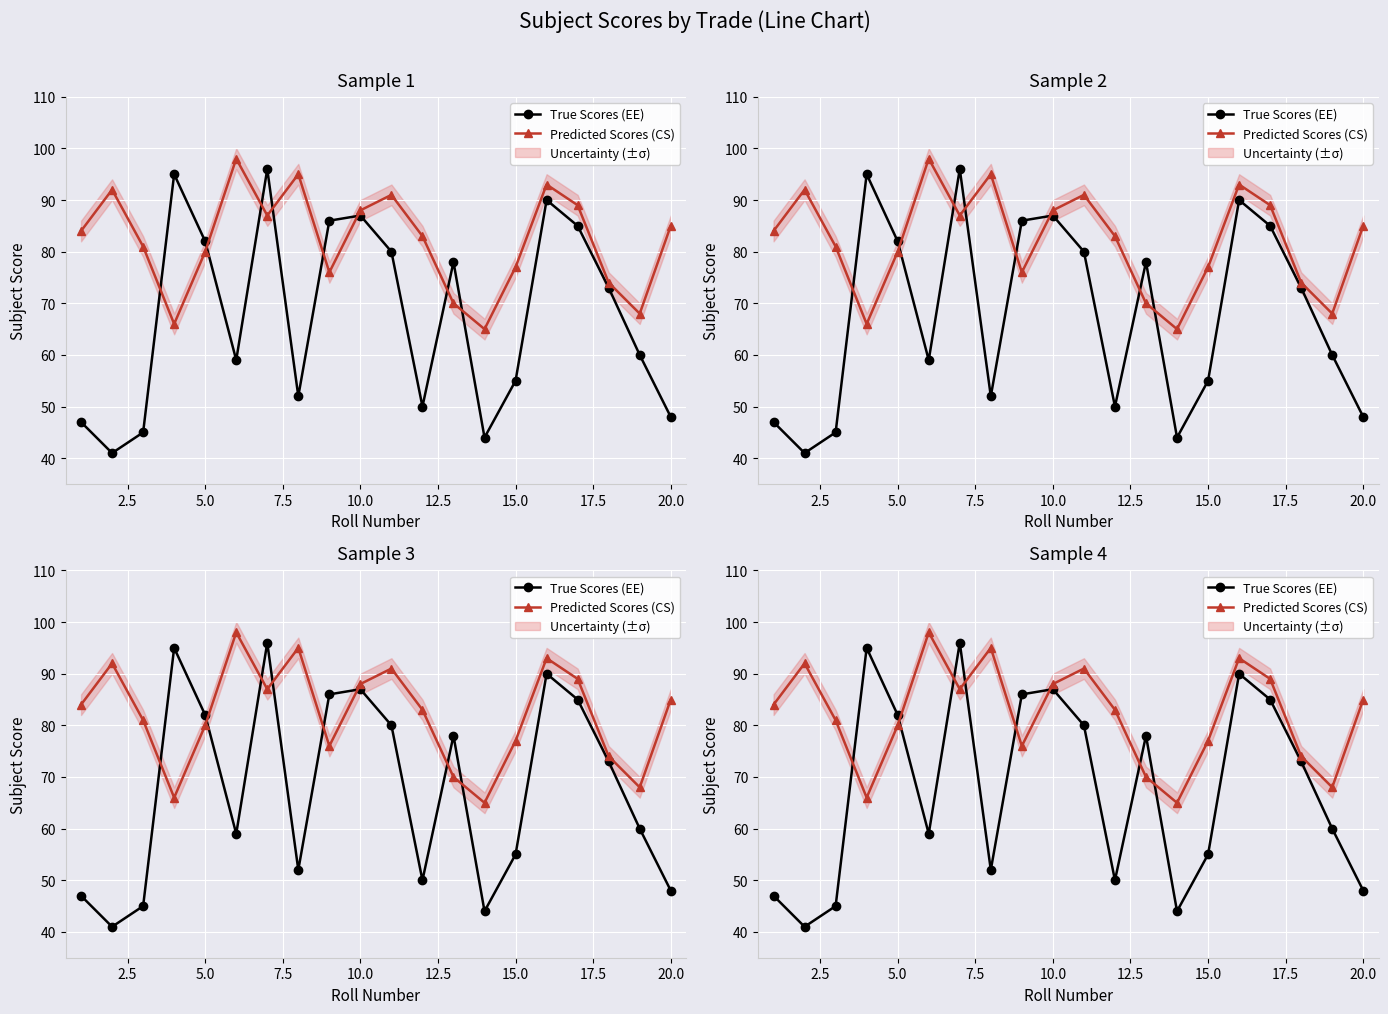

What is the value of the True Scores (EE) point at the 1st from the left?

47